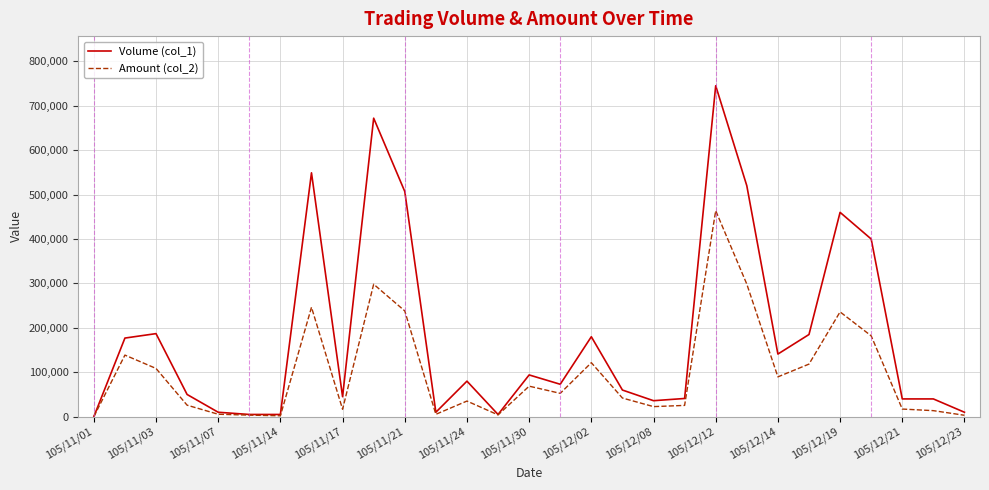

What are all the series names shown in the legend?

Volume (col_1), Amount (col_2)